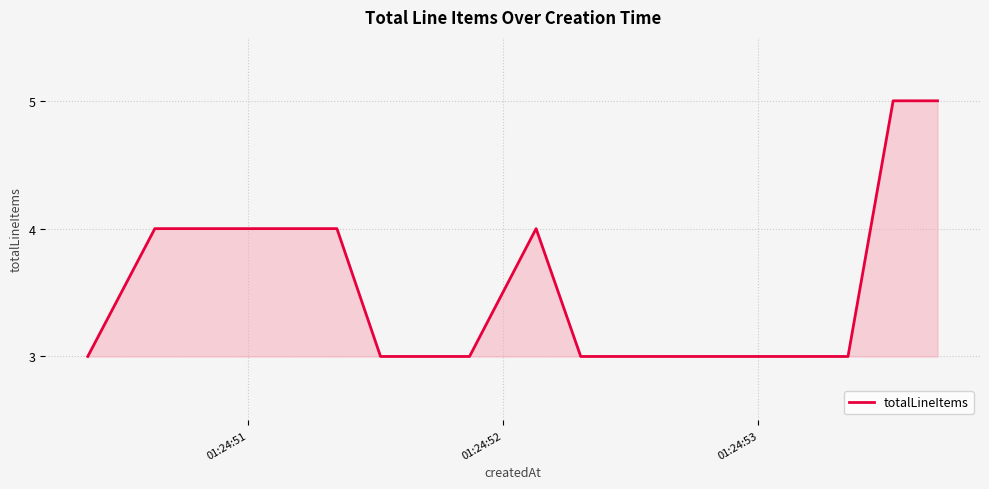

What is the maximum value shown in the chart?

5